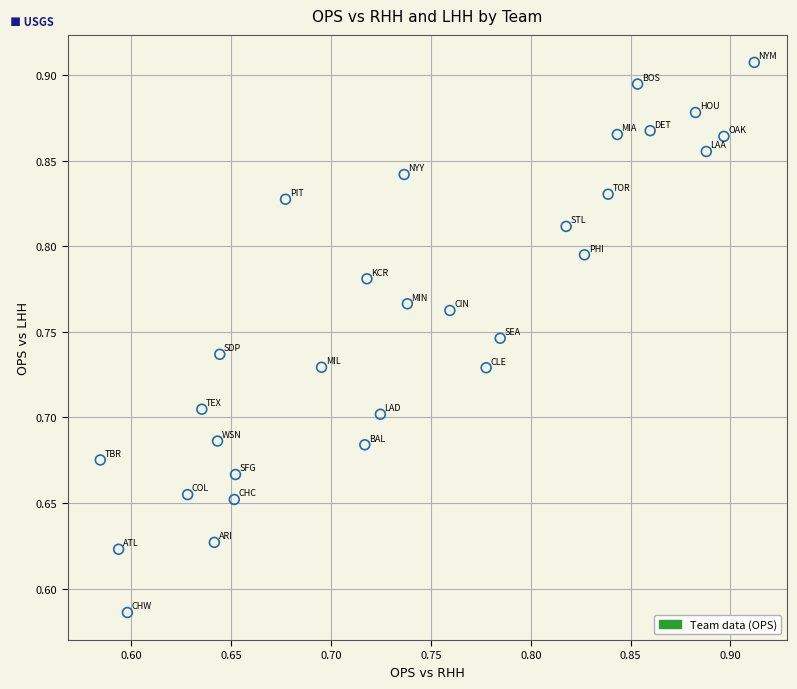

What is the range of Y values (max minus min)?

0.3